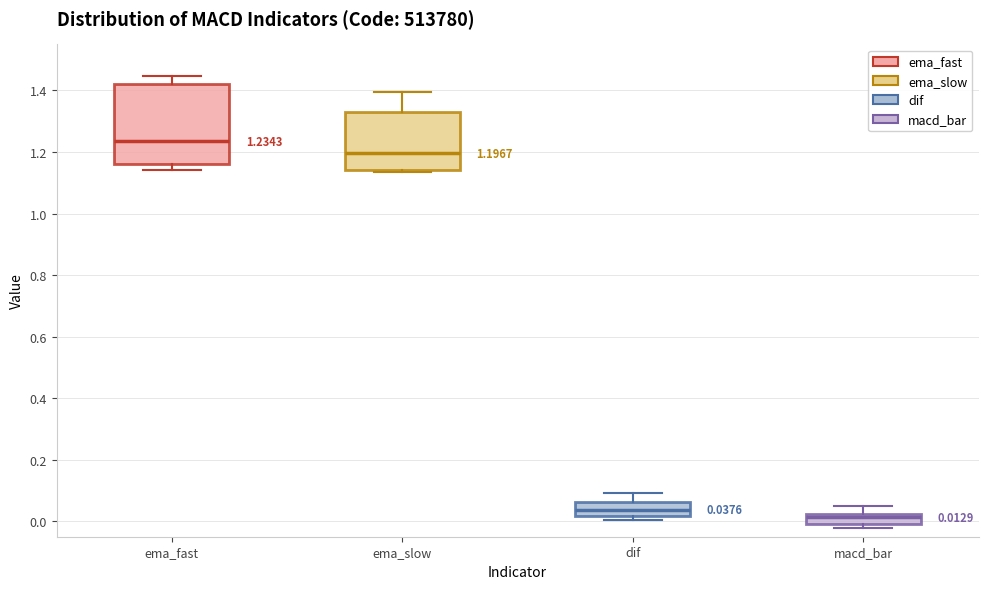

Comparing the boxes themselves (not the whiskers), which one is the tallest?

ema_fast